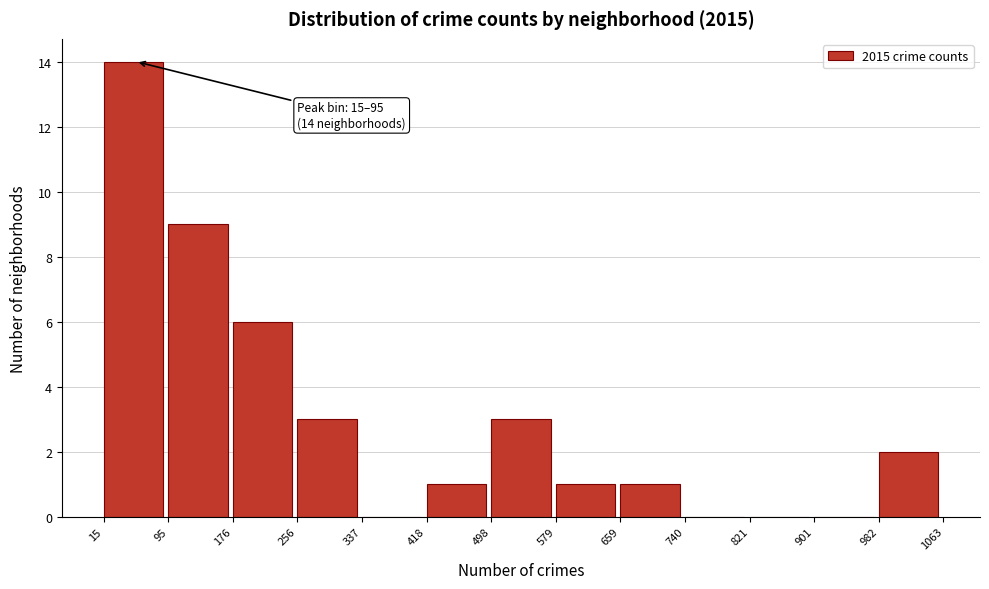

Which range on the x-axis has the tallest bar?

15 to 95